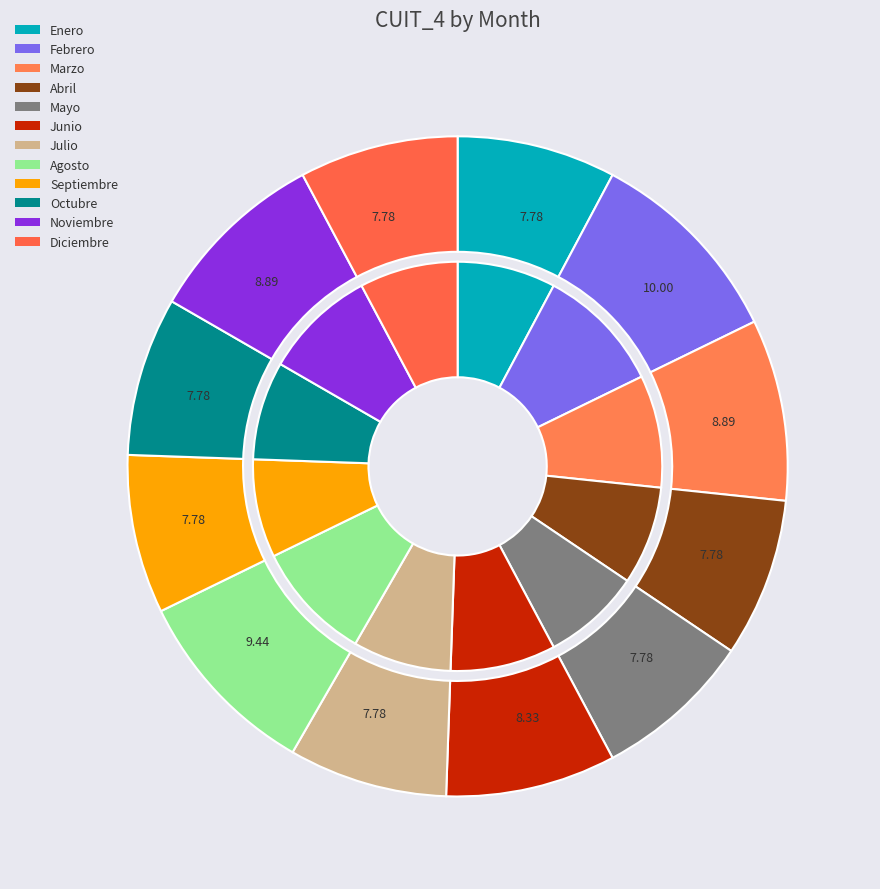

Which category has the biggest portion of the pie?

Febrero